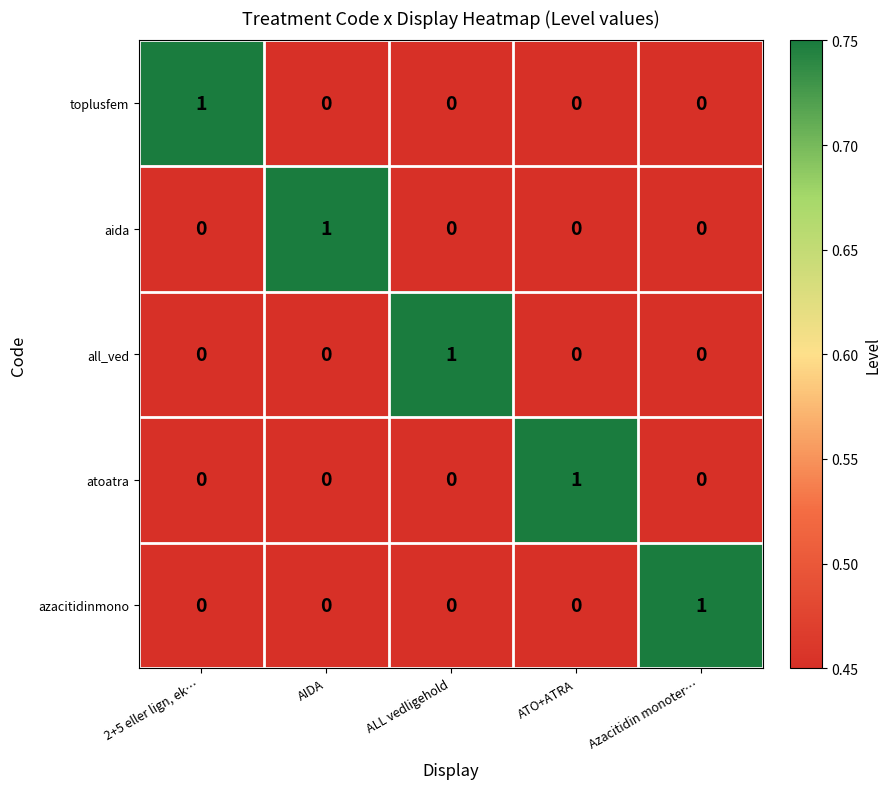

Is the value of aida at ATO+ATRA greater than the value of atoatra at ATO+ATRA?

No